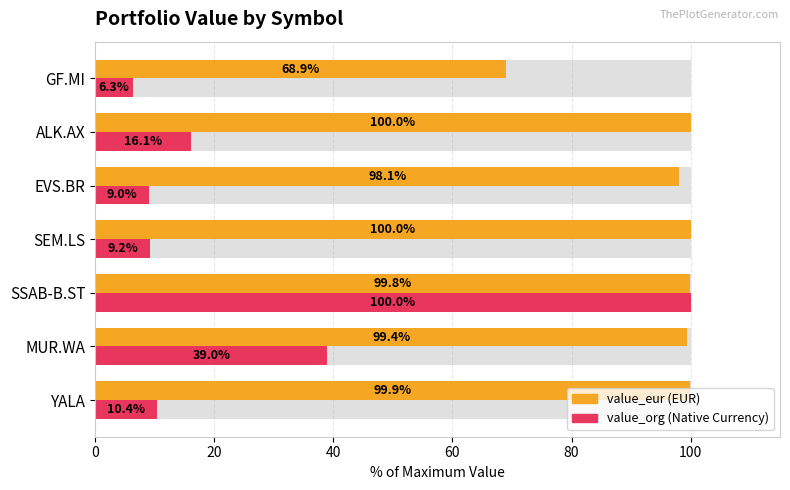

True or false: value_eur has a value of 32.1 at MUR.WA.

False